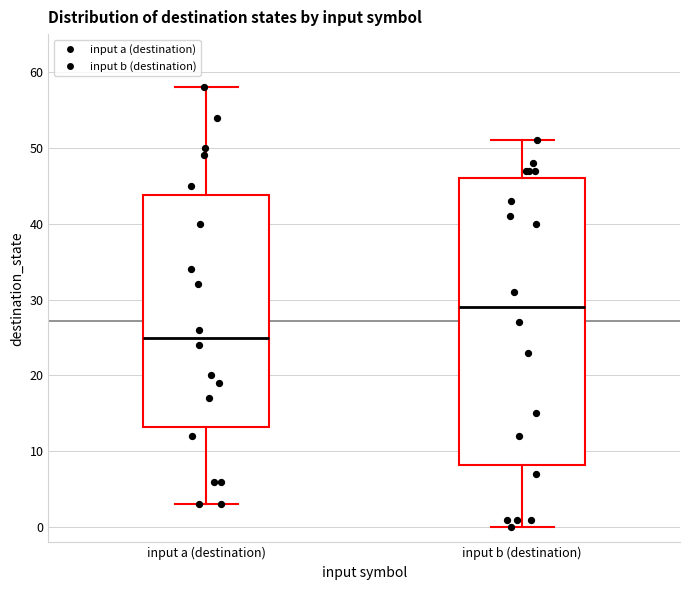

Which box has the highest median line?

input b (destination)